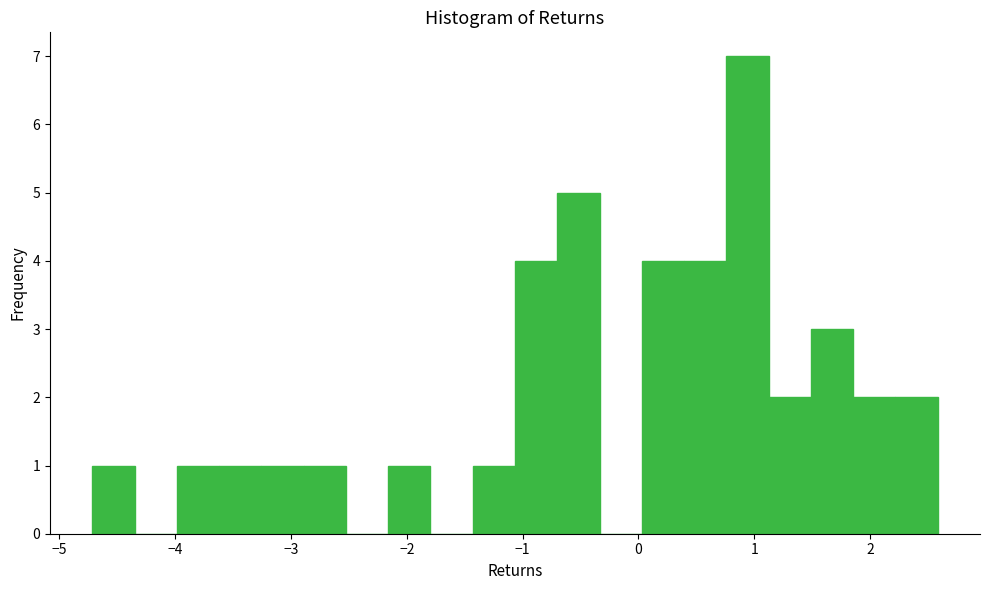

Read against the x-axis, roughly where is the centre of the tallest bar?

0.9